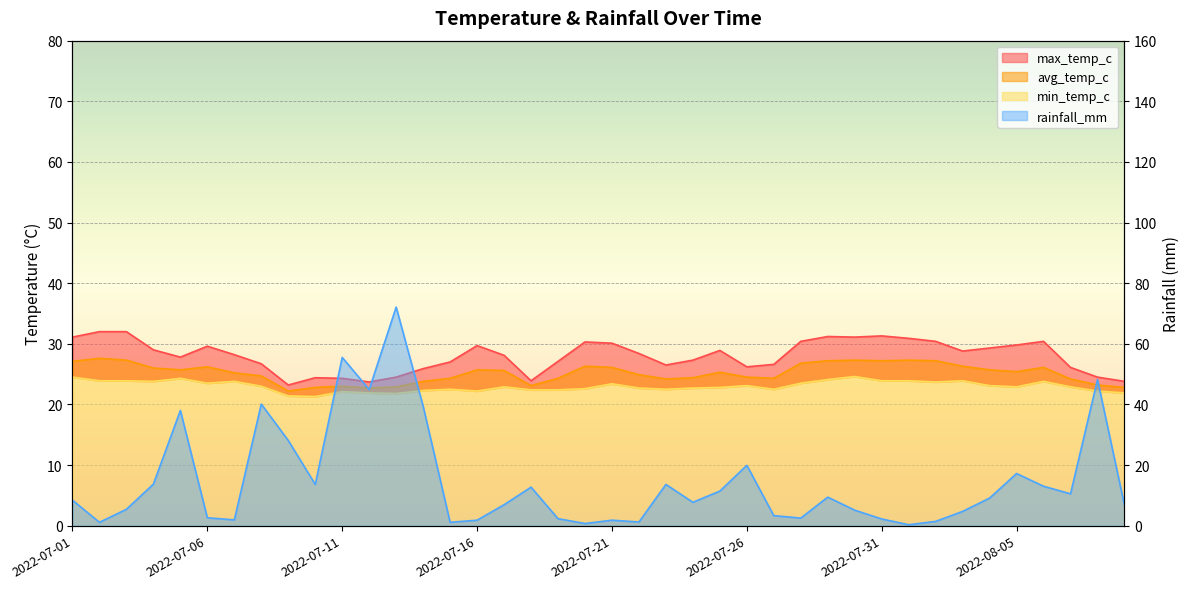

At which category does rainfall_mm reach its first local peak?

2022-07-05